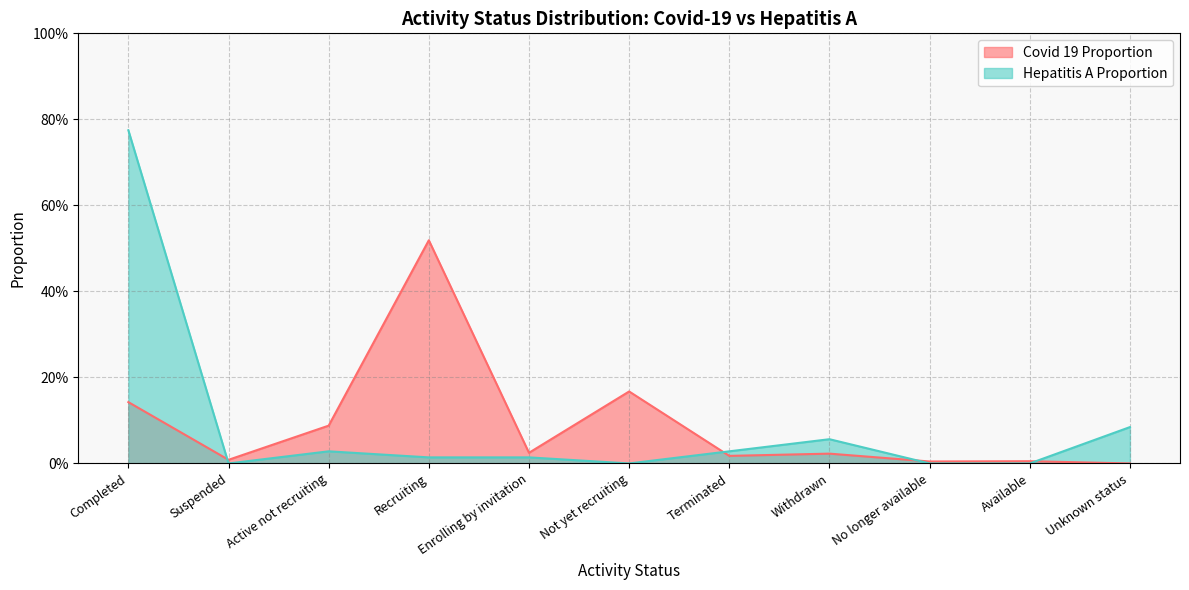

Reading left to right, transcribe all the data shown in this chart.

Covid 19 Proportion: Completed=0.1	Suspended=0.0	Active not recruiting=0.1	Recruiting=0.5	Enrolling by invitation=0.0	Not yet recruiting=0.2	Terminated=0.0	Withdrawn=0.0	No longer available=0.0	Available=0.0	Unknown status=0.0
Hepatitis A Proportion: Completed=0.8	Suspended=0.0	Active not recruiting=0.0	Recruiting=0.0	Enrolling by invitation=0.0	Not yet recruiting=0.0	Terminated=0.0	Withdrawn=0.1	No longer available=0.0	Available=0.0	Unknown status=0.1